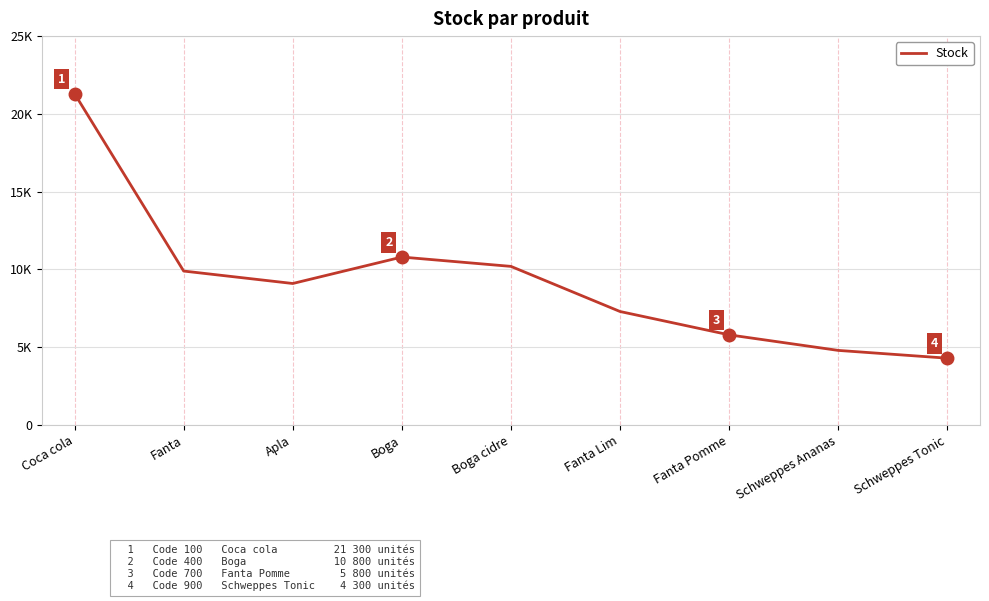

What is the change in value from Apla to Schweppes Tonic?

-4800